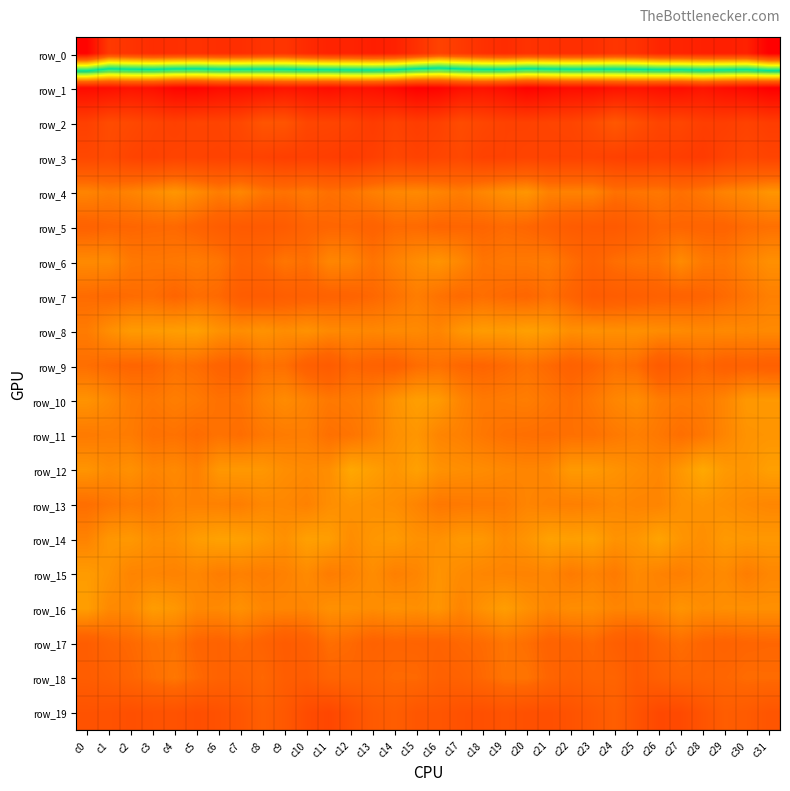

Reading left to right, transcribe all the data shown in this chart.

row_0: c0=-222.1	c1=-191.7	c2=-195.0	c3=-198.8	c4=-197.3	c5=-196.1	c6=-197.9	c7=-197.7	c8=-195.2	c9=-194.3	c10=-200.3	c11=-204.2	c12=-204.0	c13=-206.8	c14=-205.2	c15=-196.4	c16=-186.8	c17=-191.5	c18=-196.4	c19=-199.3	c20=-195.7	c21=-197.1	c22=-197.6	c23=-197.3	c24=-194.0	c25=-196.1	c26=-202.7	c27=-203.5	c28=-205.6	c29=-206.3	c30=-205.2	c31=-224.4
row_1: c0=53.5	c1=51.9	c2=49.2	c3=51.1	c4=57.0	c5=57.4	c6=53.2	c7=52.8	c8=51.2	c9=48.4	c10=50.0	c11=52.6	c12=49.6	c13=50.9	c14=54.4	c15=59.9	c16=57.9	c17=51.4	c18=49.5	c19=53.0	c20=58.7	c21=55.7	c22=52.7	c23=52.9	c24=49.6	c25=48.6	c26=51.1	c27=52.4	c28=48.6	c29=52.8	c30=55.2	c31=60.5
row_2: c0=24.3	c1=17.8	c2=19.4	c3=22.2	c4=24.0	c5=22.0	c6=22.1	c7=20.0	c8=12.8	c9=13.0	c10=20.9	c11=21.5	c12=22.9	c13=26.7	c14=23.1	c15=26.1	c16=23.8	c17=17.7	c18=20.8	c19=23.2	c20=23.5	c21=22.0	c22=21.6	c23=17.8	c24=11.0	c25=16.2	c26=21.9	c27=21.0	c28=25.3	c29=25.4	c30=23.1	c31=26.0
row_3: c0=19.9	c1=18.4	c2=22.1	c3=23.6	c4=22.2	c5=22.6	c6=23.0	c7=22.4	c8=23.1	c9=24.7	c10=24.5	c11=25.3	c12=26.9	c13=24.8	c14=20.7	c15=23.1	c16=21.4	c17=19.8	c18=23.3	c19=23.3	c20=22.1	c21=22.7	c22=22.7	c23=22.6	c24=23.8	c25=25.0	c26=24.2	c27=25.7	c28=27.2	c29=22.8	c30=20.3	c31=22.2
row_4: c0=-5.2	c1=-3.2	c2=-4.9	c3=-7.3	c4=-10.1	c5=-6.9	c6=-3.1	c7=-5.9	c8=-1.3	c9=-0.0	c10=-2.0	c11=0.6	c12=-0.8	c13=-3.7	c14=-5.8	c15=-6.5	c16=-5.1	c17=-3.0	c18=-5.8	c19=-8.4	c20=-10.0	c21=-4.4	c22=-4.6	c23=-4.8	c24=0.1	c25=-0.8	c26=-1.5	c27=0.6	c28=-1.6	c29=-4.9	c30=-6.6	c31=-9.8
row_5: c0=5.1	c1=3.7	c2=3.4	c3=2.8	c4=2.4	c5=4.7	c6=7.8	c7=9.4	c8=9.8	c9=8.7	c10=4.5	c11=3.6	c12=3.4	c13=5.0	c14=2.2	c15=2.1	c16=3.8	c17=3.4	c18=3.6	c19=2.1	c20=3.2	c21=5.8	c22=8.7	c23=9.5	c24=9.9	c25=7.1	c26=3.5	c27=3.6	c28=4.2	c29=4.3	c30=1.6	c31=0.5
row_6: c0=-6.8	c1=-6.8	c2=-1.9	c3=-1.3	c4=-1.8	c5=-2.6	c6=-1.0	c7=4.1	c8=2.7	c9=-1.1	c10=0.6	c11=-5.7	c12=-4.9	c13=-0.5	c14=-4.5	c15=-7.5	c16=-9.5	c17=-5.9	c18=-0.7	c19=-1.7	c20=-1.9	c21=-2.7	c22=1.2	c23=4.4	c24=0.9	c25=-0.6	c26=-0.9	c27=-7.1	c28=-2.2	c29=-1.5	c30=-5.1	c31=-8.3
row_7: c0=1.8	c1=2.7	c2=1.7	c3=1.3	c4=3.7	c5=1.1	c6=2.4	c7=8.1	c8=8.8	c9=7.1	c10=6.0	c11=4.9	c12=4.4	c13=2.9	c14=0.1	c15=-3.2	c16=-0.2	c17=2.2	c18=1.0	c19=2.4	c20=3.3	c21=0.7	c22=4.4	c23=9.3	c24=7.9	c25=7.0	c26=5.4	c27=4.9	c28=4.2	c29=2.0	c30=-0.8	c31=-3.9
row_8: c0=-2.8	c1=-7.9	c2=-11.3	c3=-11.4	c4=-12.2	c5=-12.8	c6=-8.9	c7=-7.6	c8=-9.2	c9=-7.5	c10=-9.0	c11=-6.6	c12=-6.4	c13=-5.9	c14=-6.7	c15=-6.7	c16=-5.3	c17=-10.0	c18=-11.7	c19=-11.3	c20=-12.9	c21=-11.5	c22=-8.0	c23=-8.7	c24=-8.1	c25=-8.6	c26=-7.4	c27=-6.9	c28=-5.9	c29=-6.5	c30=-6.2	c31=-6.6
row_9: c0=1.0	c1=2.6	c2=3.7	c3=3.3	c4=0.0	c5=1.4	c6=4.5	c7=5.5	c8=0.2	c9=0.8	c10=6.3	c11=8.8	c12=3.5	c13=5.0	c14=5.5	c15=1.4	c16=0.2	c17=3.1	c18=3.7	c19=2.2	c20=-0.1	c21=2.4	c22=5.6	c23=3.6	c24=0.1	c25=1.6	c26=8.9	c27=6.5	c28=3.2	c29=6.0	c30=5.2	c31=6.3
row_10: c0=-9.2	c1=-6.4	c2=-2.9	c3=-1.8	c4=-3.4	c5=-2.1	c6=0.2	c7=-0.4	c8=-4.7	c9=-7.1	c10=-4.7	c11=-2.0	c12=-2.6	c13=-4.2	c14=-9.3	c15=-12.4	c16=-11.2	c17=-5.3	c18=-2.1	c19=-2.6	c20=-3.2	c21=-1.1	c22=0.6	c23=-2.0	c24=-5.6	c25=-7.3	c26=-3.1	c27=-2.2	c28=-2.7	c29=-5.7	c30=-10.7	c31=-10.8
row_11: c0=-2.4	c1=-3.2	c2=-2.7	c3=0.5	c4=-0.1	c5=1.7	c6=-0.2	c7=1.3	c8=-1.7	c9=-2.8	c10=-3.2	c11=0.6	c12=-0.6	c13=-3.6	c14=-8.3	c15=-9.9	c16=-5.2	c17=-4.0	c18=-1.5	c19=0.3	c20=0.8	c21=1.3	c22=0.4	c23=0.3	c24=-2.0	c25=-3.5	c26=-1.7	c27=0.9	c28=-1.3	c29=-5.6	c30=-9.2	c31=-9.7
row_12: c0=-9.7	c1=-7.1	c2=-8.6	c3=-5.4	c4=-6.5	c5=-4.2	c6=-10.3	c7=-10.7	c8=-10.3	c9=-7.8	c10=-6.7	c11=-7.7	c12=-15.0	c13=-12.4	c14=-9.7	c15=-12.9	c16=-8.8	c17=-7.9	c18=-7.3	c19=-6.1	c20=-5.3	c21=-5.9	c22=-11.1	c23=-10.9	c24=-9.2	c25=-7.5	c26=-5.8	c27=-10.4	c28=-15.3	c29=-11.0	c30=-9.8	c31=-12.7
row_13: c0=0.9	c1=-1.3	c2=-2.8	c3=-1.9	c4=-4.9	c5=-4.4	c6=-4.3	c7=-3.4	c8=-6.0	c9=-6.0	c10=-4.4	c11=-7.8	c12=-9.2	c13=-8.4	c14=-7.7	c15=-5.1	c16=-1.7	c17=-2.1	c18=-2.5	c19=-2.8	c20=-5.3	c21=-4.3	c22=-3.8	c23=-4.4	c24=-6.2	c25=-5.2	c26=-5.1	c27=-8.5	c28=-9.2	c29=-8.2	c30=-6.8	c31=-5.7
row_14: c0=-4.8	c1=-10.1	c2=-10.7	c3=-7.9	c4=-8.3	c5=-11.9	c6=-13.3	c7=-13.0	c8=-11.0	c9=-8.6	c10=-12.8	c11=-12.3	c12=-7.4	c13=-10.2	c14=-11.1	c15=-8.7	c16=-8.4	c17=-10.7	c18=-10.4	c19=-7.2	c20=-9.6	c21=-13.2	c22=-12.7	c23=-13.2	c24=-9.1	c25=-10.0	c26=-13.8	c27=-9.8	c28=-7.9	c29=-11.0	c30=-10.4	c31=-10.6
row_15: c0=-11.7	c1=-9.0	c2=-5.1	c3=-5.3	c4=-4.6	c5=-5.6	c6=-3.1	c7=-4.1	c8=-3.0	c9=-4.3	c10=-6.8	c11=-2.9	c12=-4.5	c13=-7.4	c14=-3.8	c15=-5.4	c16=-9.3	c17=-6.9	c18=-5.6	c19=-5.0	c20=-4.7	c21=-5.4	c22=-2.5	c23=-4.5	c24=-2.4	c25=-6.6	c26=-4.7	c27=-3.4	c28=-5.6	c29=-6.6	c30=-3.2	c31=-5.7
row_16: c0=-12.4	c1=-6.6	c2=-6.7	c3=-11.9	c4=-10.4	c5=-6.2	c6=-6.5	c7=-8.6	c8=-5.7	c9=-5.6	c10=-5.5	c11=-8.6	c12=-8.3	c13=-7.5	c14=-8.7	c15=-8.1	c16=-9.8	c17=-5.2	c18=-9.1	c19=-12.1	c20=-8.7	c21=-5.8	c22=-7.6	c23=-7.6	c24=-5.3	c25=-5.7	c26=-5.8	c27=-9.6	c28=-7.4	c29=-8.1	c30=-8.4	c31=-8.3
row_17: c0=7.8	c1=4.0	c2=2.5	c3=-0.1	c4=-0.6	c5=3.9	c6=4.9	c7=2.6	c8=5.0	c9=8.8	c10=6.7	c11=1.0	c12=2.4	c13=5.2	c14=4.1	c15=4.4	c16=4.8	c17=2.8	c18=1.9	c19=-1.0	c20=0.9	c21=4.9	c22=4.3	c23=2.6	c24=6.9	c25=9.1	c26=3.7	c27=1.3	c28=3.8	c29=4.7	c30=3.8	c31=3.4
row_18: c0=7.9	c1=6.5	c2=3.7	c3=0.7	c4=-1.4	c5=2.3	c6=5.1	c7=5.3	c8=2.9	c9=7.8	c10=8.7	c11=4.3	c12=3.7	c13=3.8	c14=2.3	c15=2.4	c16=6.0	c17=5.2	c18=2.6	c19=-0.6	c20=-0.6	c21=3.7	c22=5.9	c23=4.0	c24=4.2	c25=9.6	c26=6.4	c27=3.9	c28=3.8	c29=3.3	c30=1.7	c31=1.8
row_19: c0=13.8	c1=14.1	c2=15.8	c3=14.3	c4=14.1	c5=16.3	c6=14.6	c7=12.1	c8=7.1	c9=10.9	c10=17.6	c11=20.5	c12=15.1	c13=9.8	c14=7.8	c15=11.8	c16=12.3	c17=14.7	c18=15.5	c19=13.4	c20=15.2	c21=15.8	c22=13.8	c23=10.7	c24=7.2	c25=13.7	c26=19.5	c27=18.8	c28=13.3	c29=8.0	c30=9.3	c31=12.5